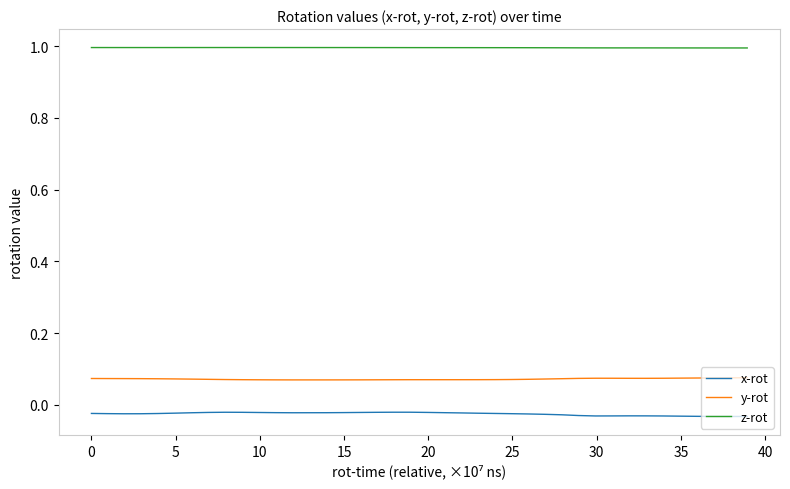

True or false: x-rot and z-rot cross at least once.

False